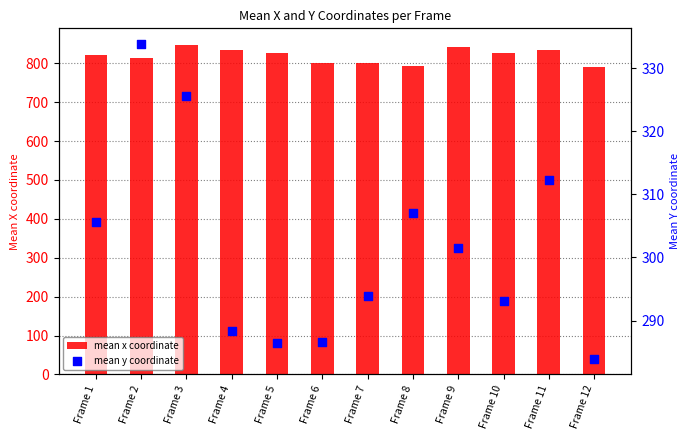

At which category is the sum across all series the highest?

Frame 3